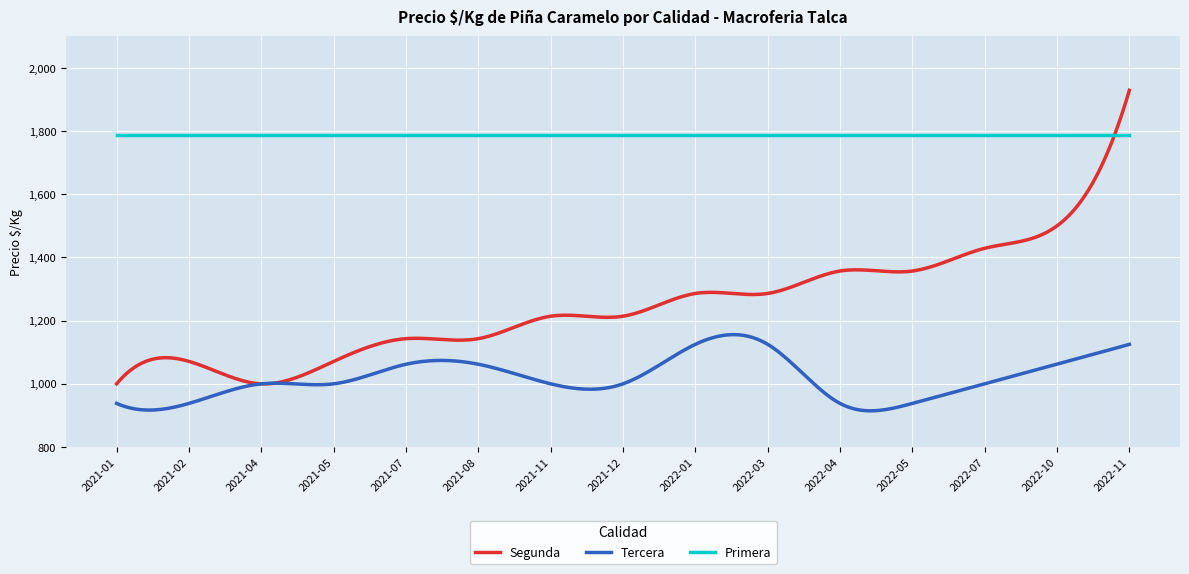

Which series has the largest total across all categories?

Primera